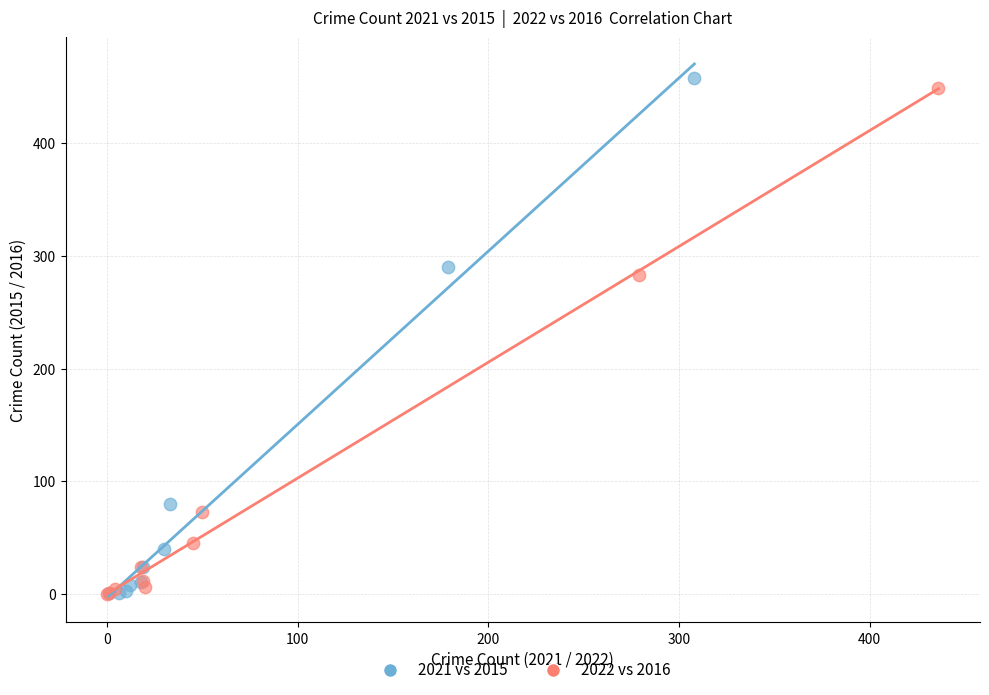

Which series has the widest spread of Y values?

2021 vs 2015